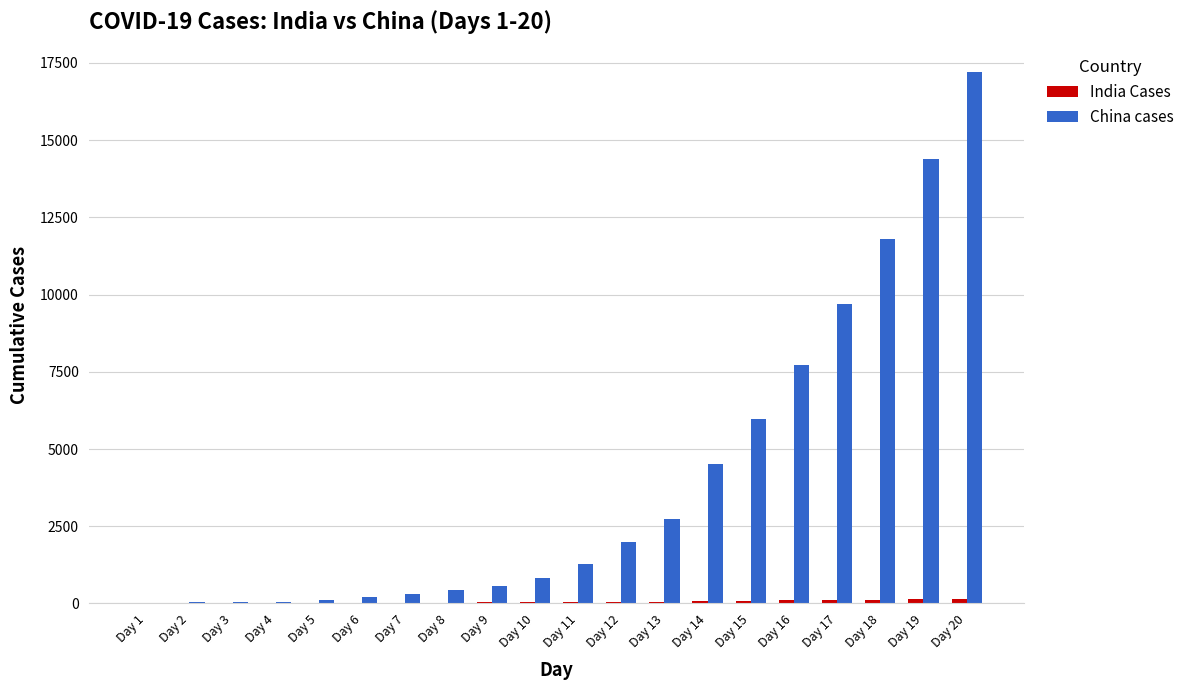

How many data points does each series have?

20